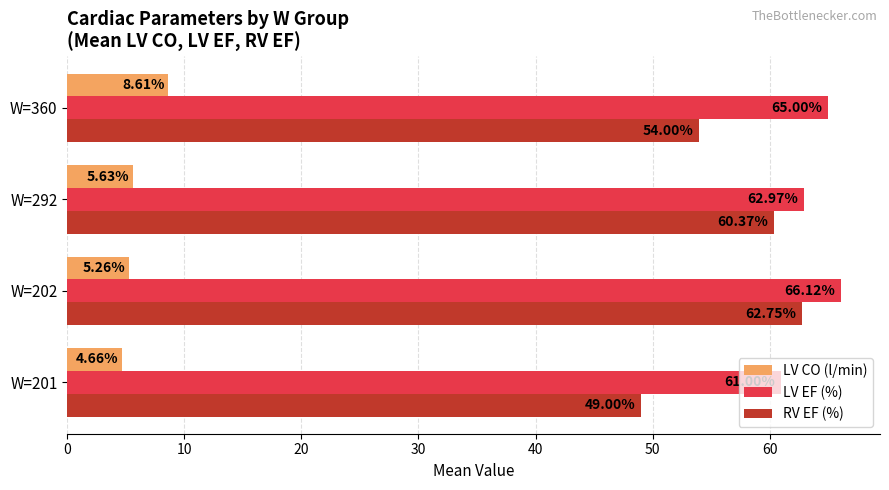

Between W=292 and W=360, which series saw the biggest shift?

RV EF (%)